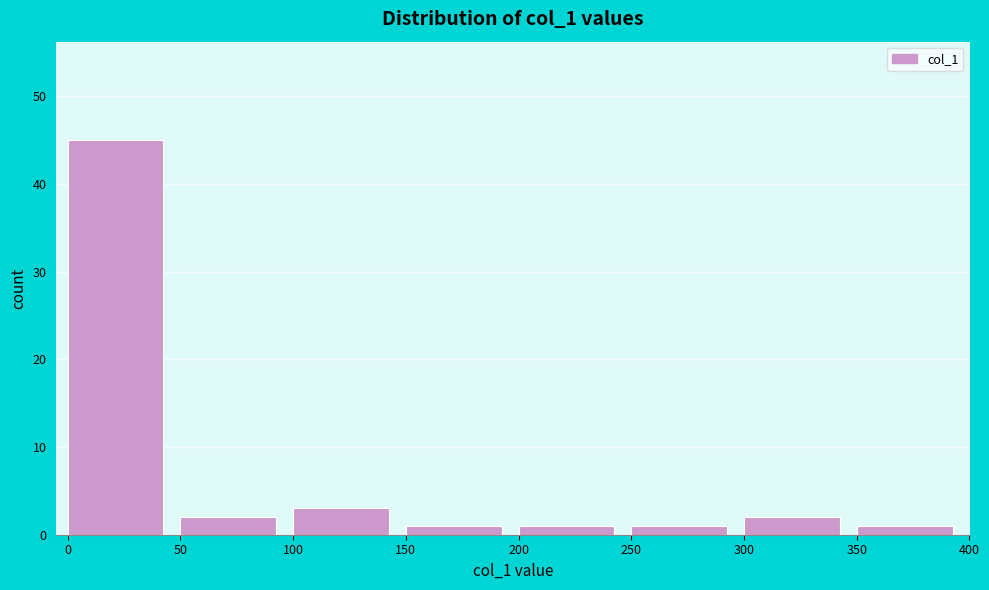

What is the height of the bar covering 350 to 400 on the x-axis? The values are not printed on the chart, so give them approximately, as read against the axis.

1